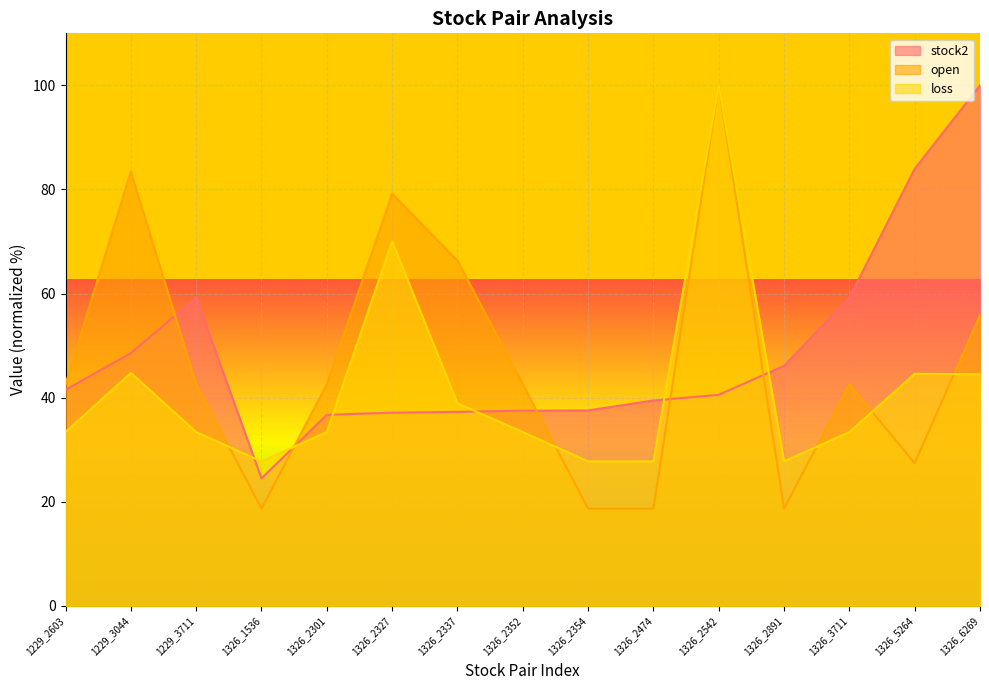

Reading left to right, extract all data points from this chart.

stock2: 41.5	48.6	59.2	24.5	36.7	37.1	37.3	37.5	37.5	39.5	40.5	46.1	59.2	84.0	100.0
open: 42.6	83.4	42.6	18.7	42.6	79.2	66.3	42.6	18.7	18.7	100.0	18.7	42.6	27.4	55.9
loss: 33.4	44.8	33.4	27.8	33.4	70.0	38.9	33.4	27.8	27.8	100.0	27.8	33.4	44.6	44.5